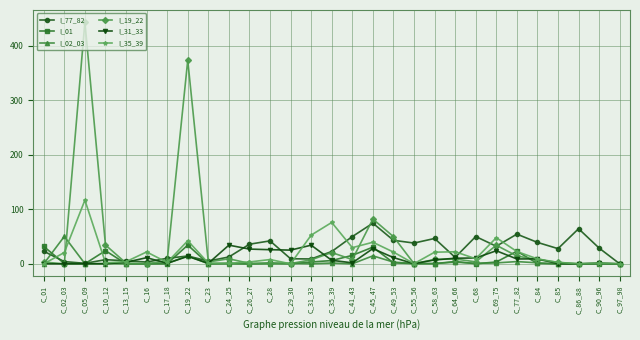

True or false: I_01 has more than 1 points higher than both neighbors.

True